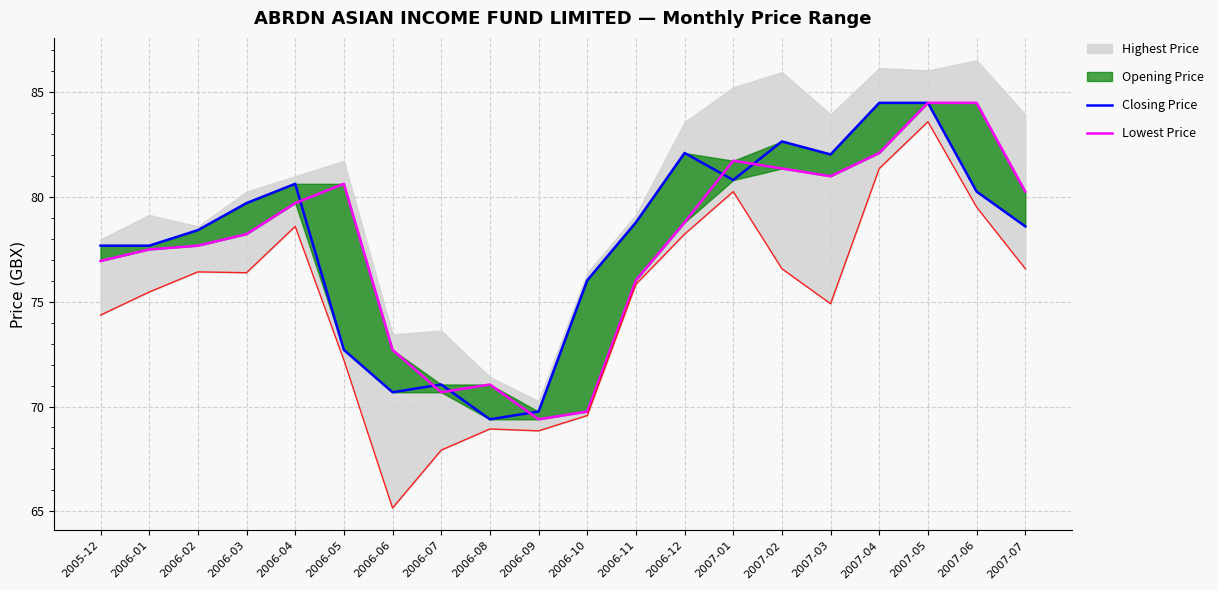

Which has a higher value, 2007-03 or 2007-07?

2007-03